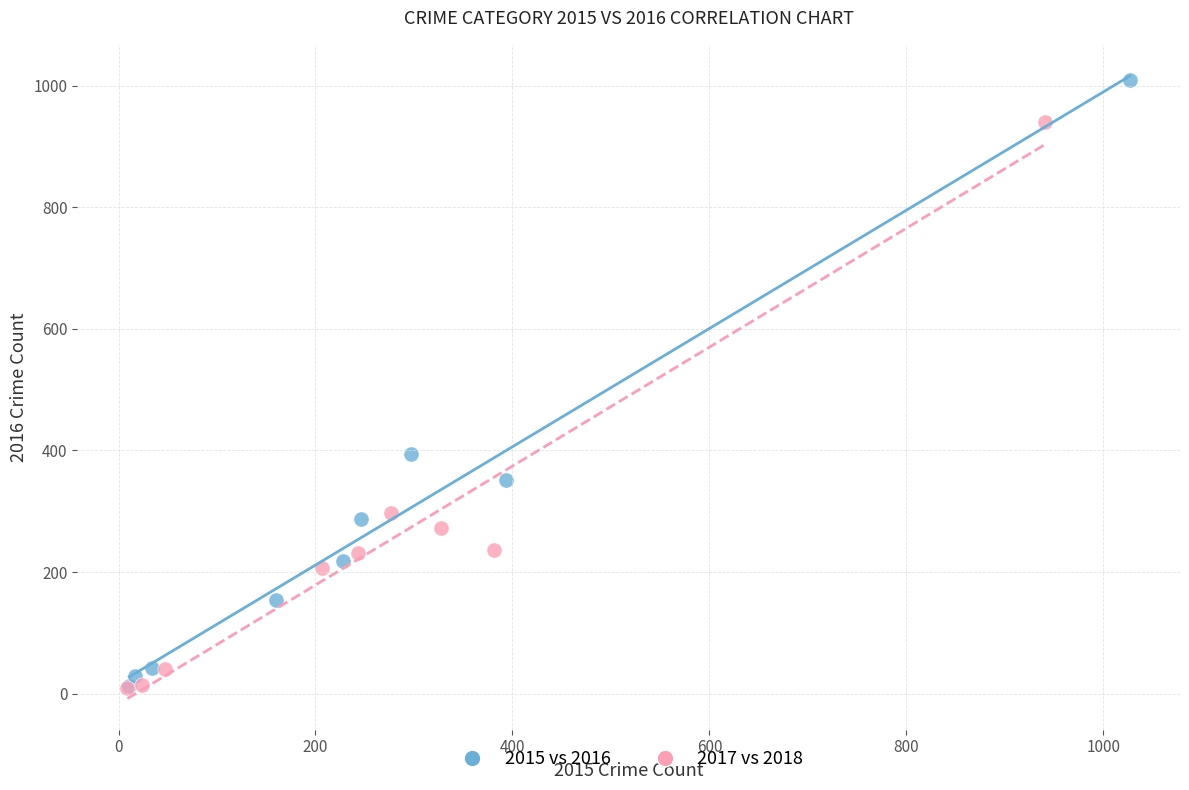

Which series has the largest Y range (max minus min)?

2015 vs 2016